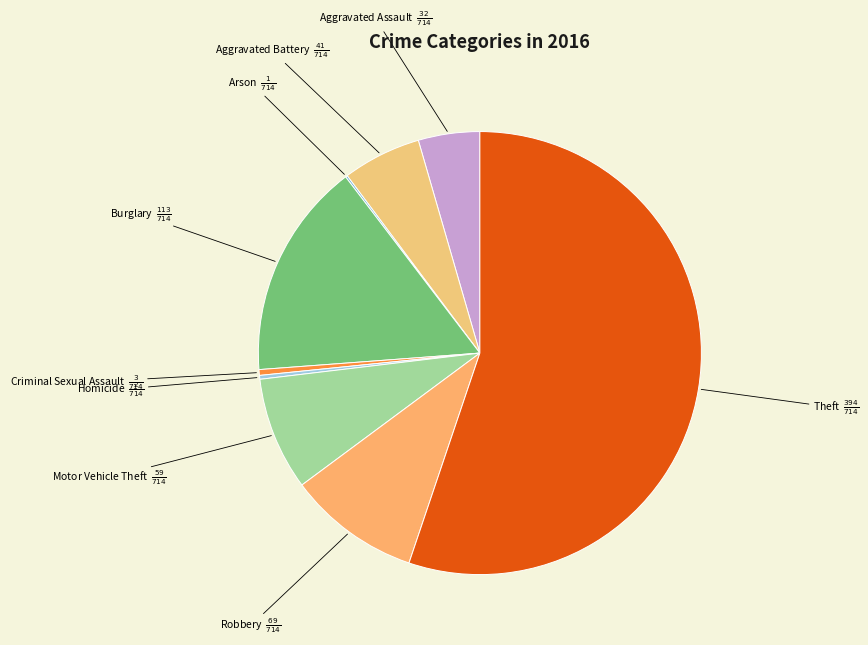

Does any single category account for the majority?

Yes